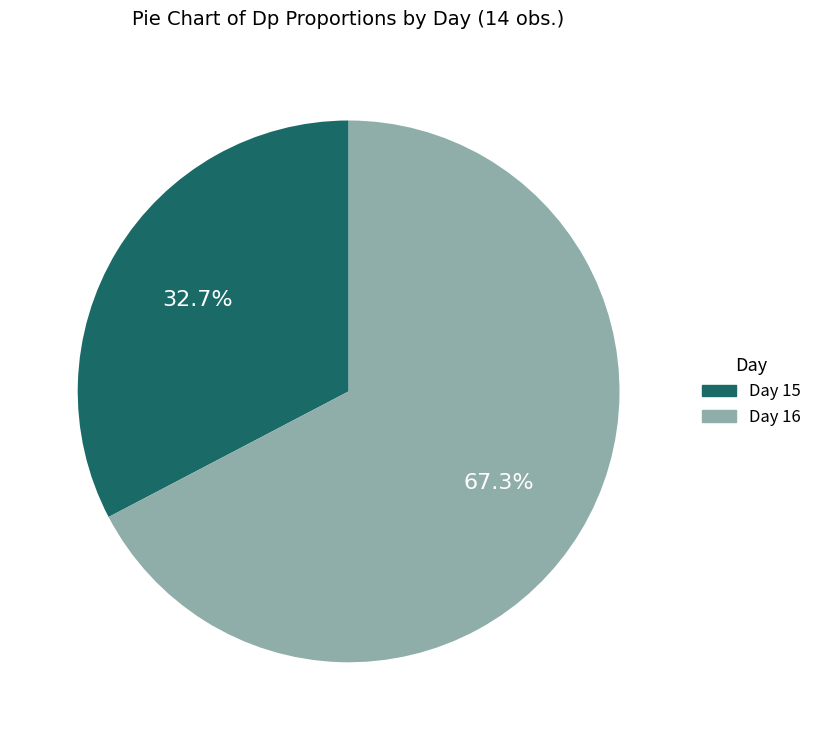

Is there any slice that represents more than half of the pie?

Yes